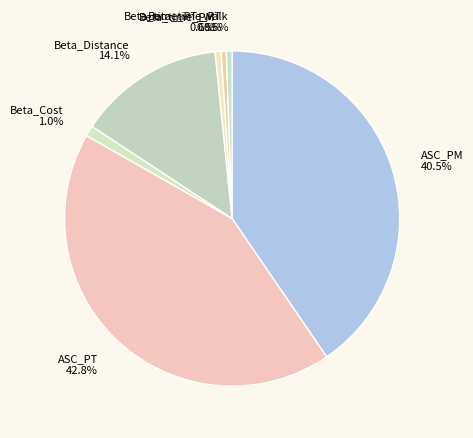

Does Beta_Cost 1.0% represent more than half of the total?

No